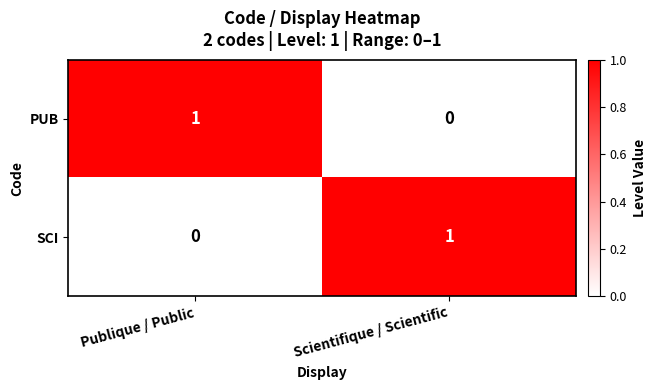

Which category has the lowest value in the SCI series?

Publique / Public